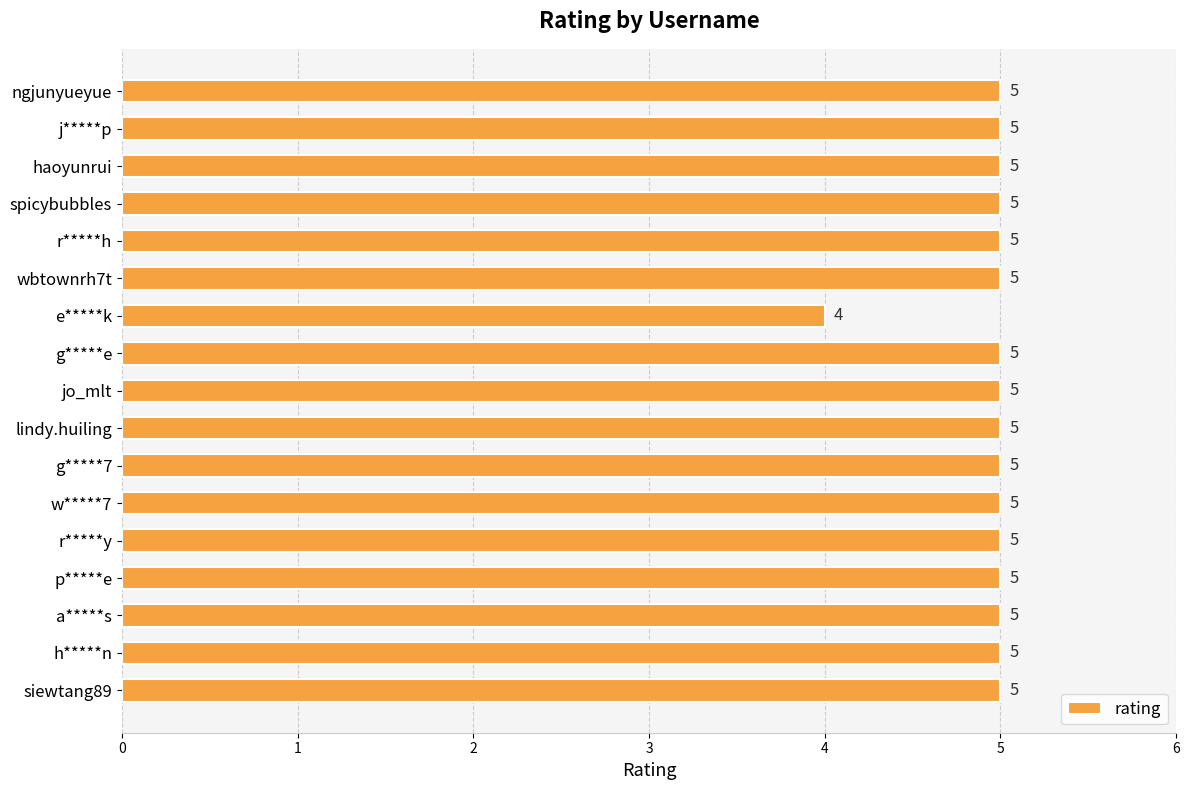

Are the bars horizontal?

Yes